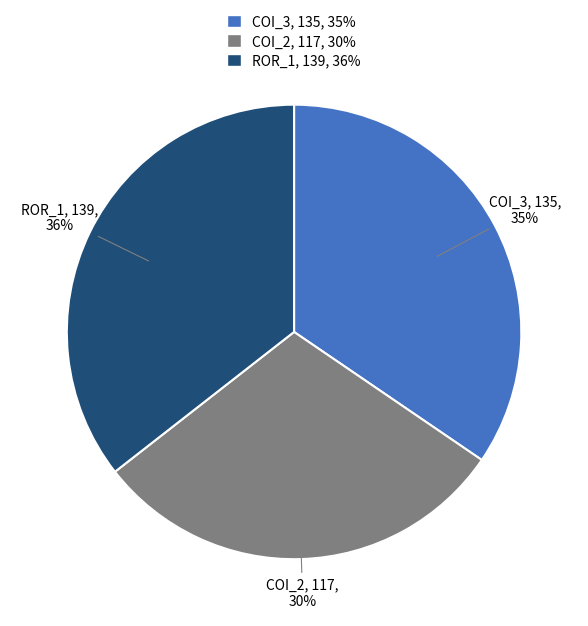

To the nearest percent, what is the difference between the largest and smallest slice percentages?

6%